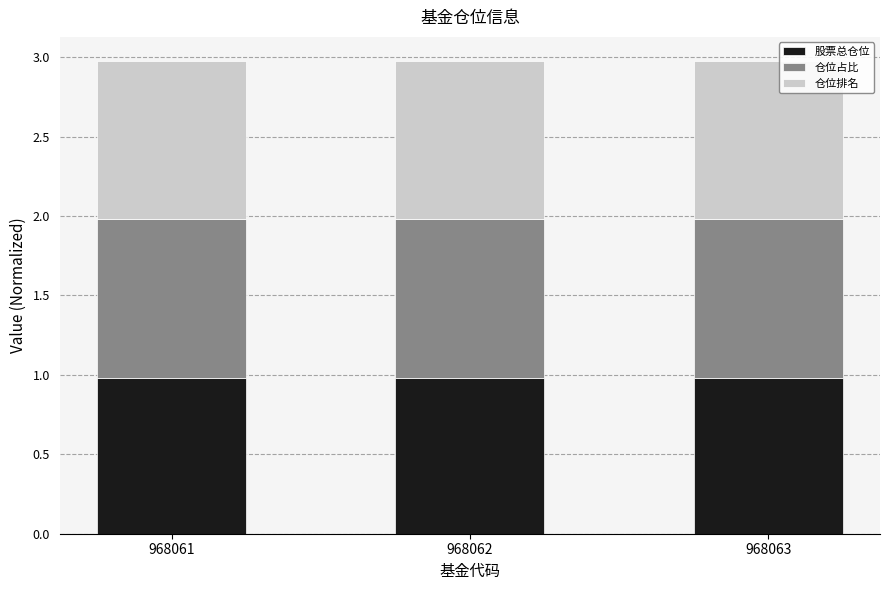

What is the total value across all series at 968061?

3.0